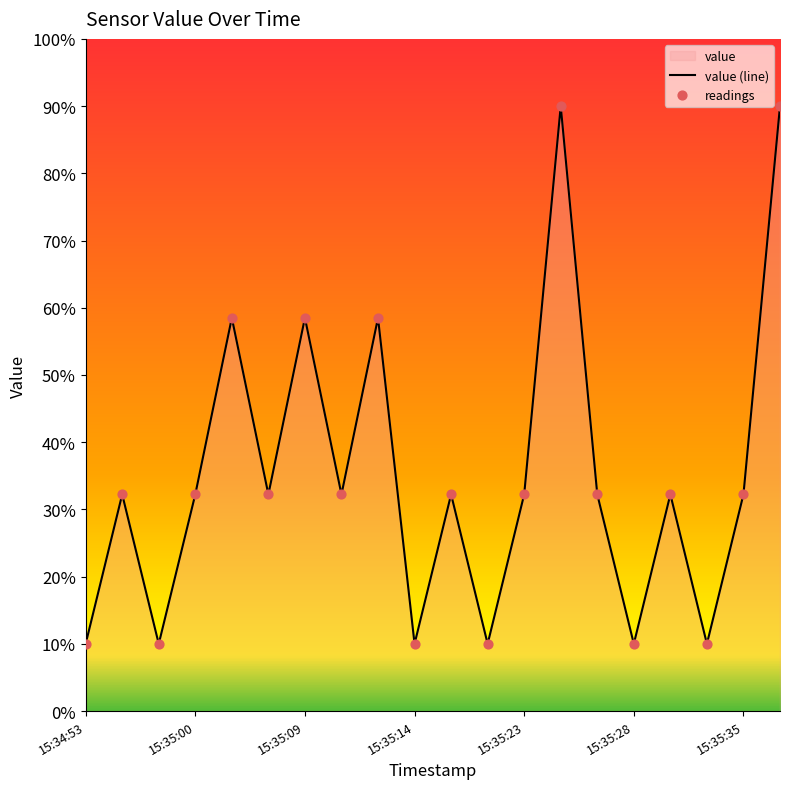

Which series has the largest Y range (max minus min)?

value (line)